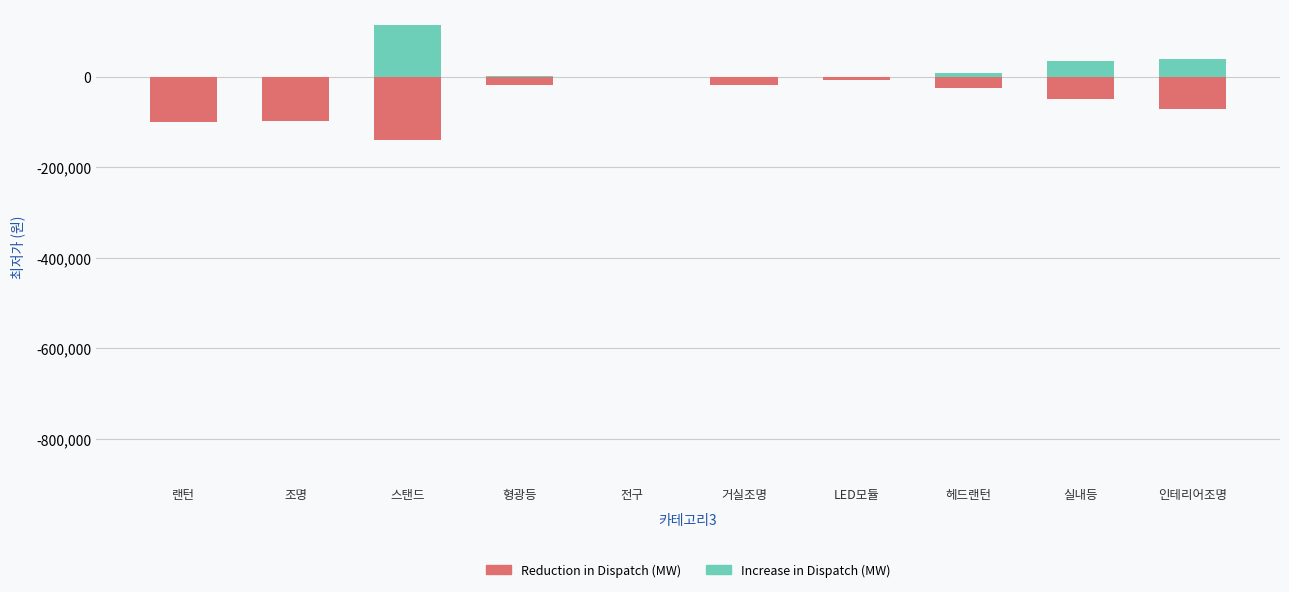

What is the greatest value displayed?

114900